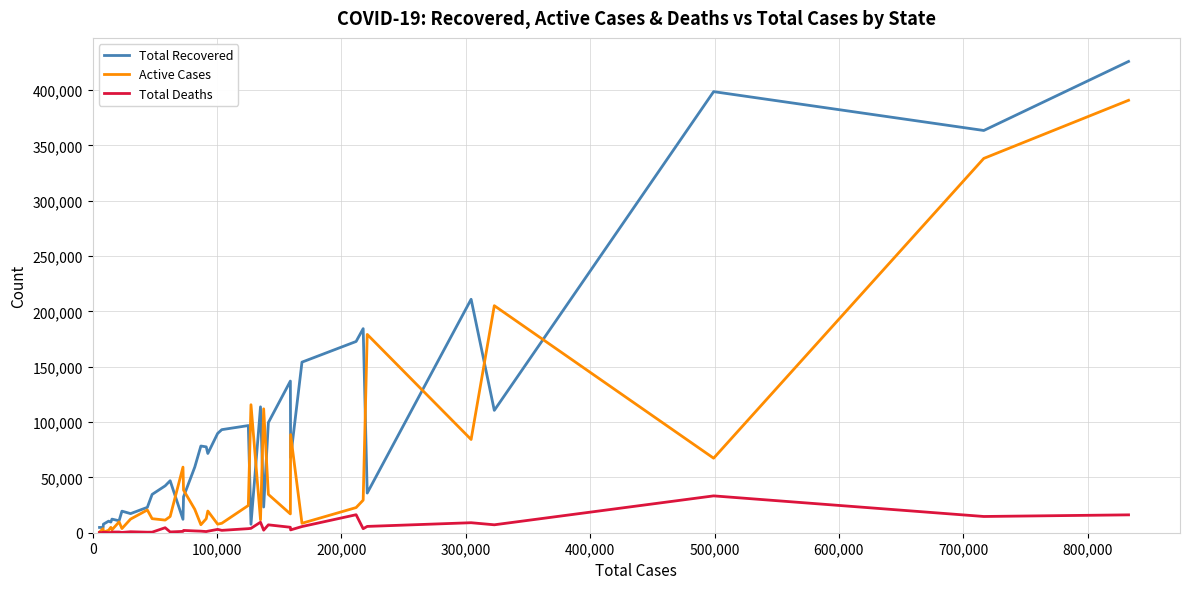

Which series has the largest range (max minus min)?

Total Recovered